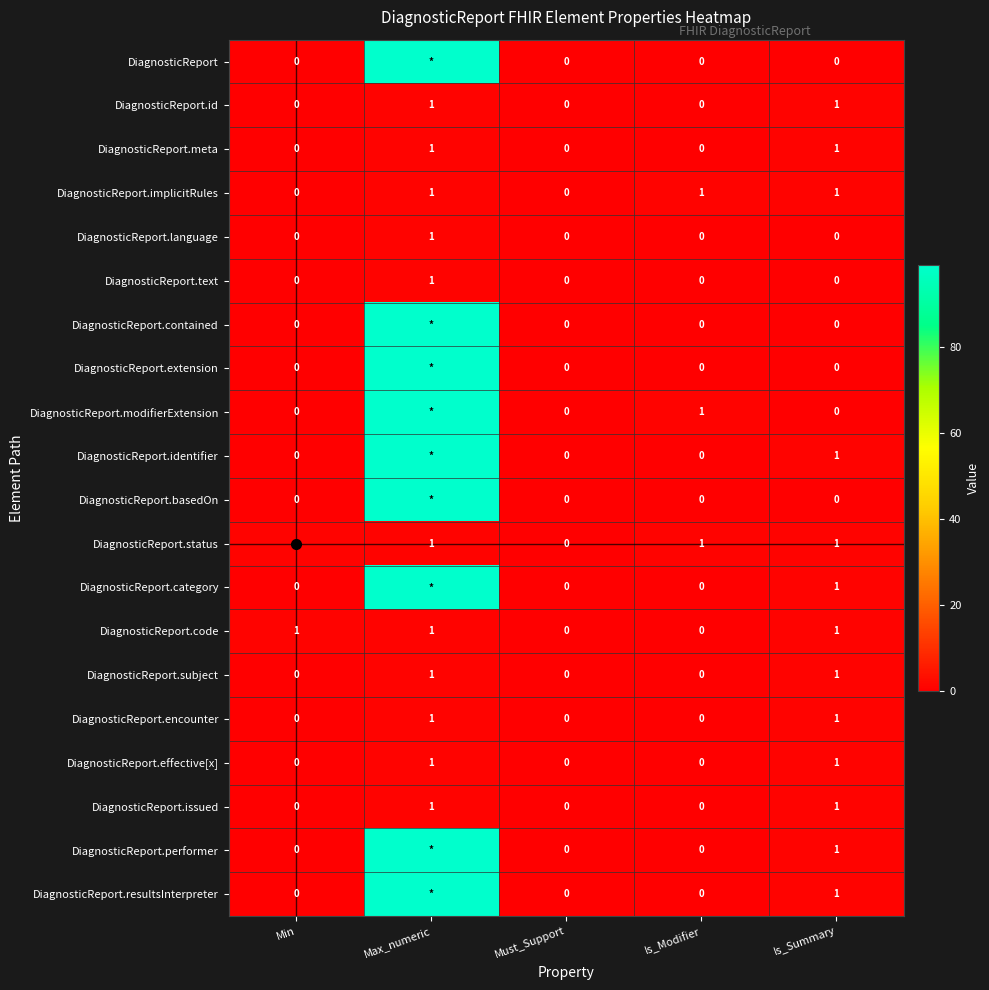

The DiagnosticReport.meta series shows 0 at Must_Support. True or false?

True